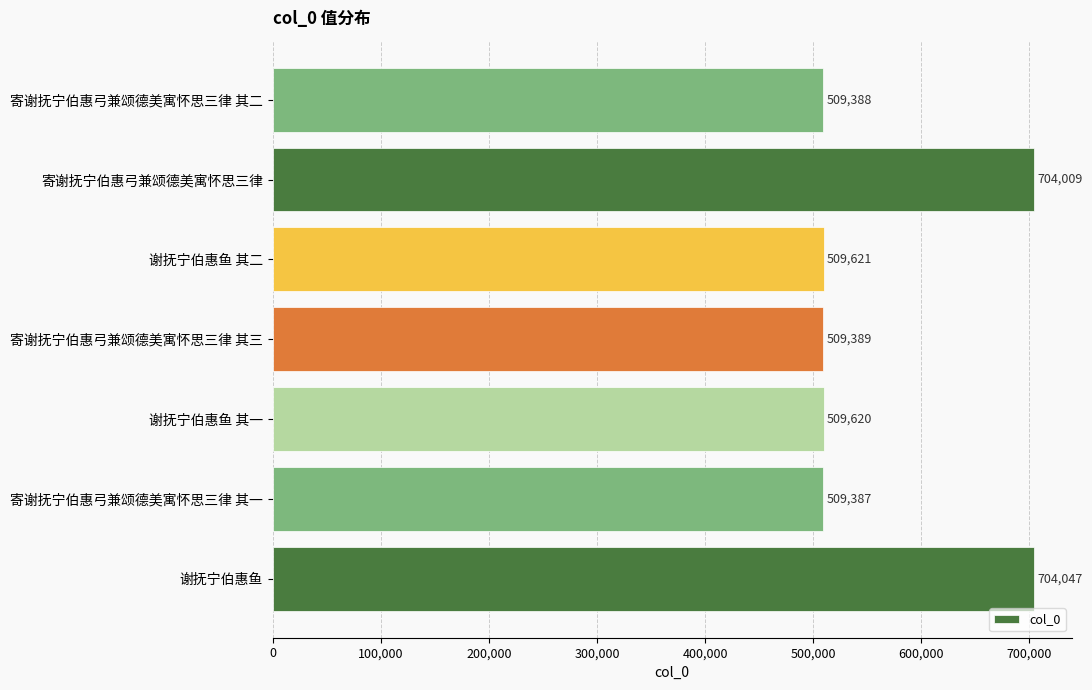

What is the minimum value shown in the chart?

509387